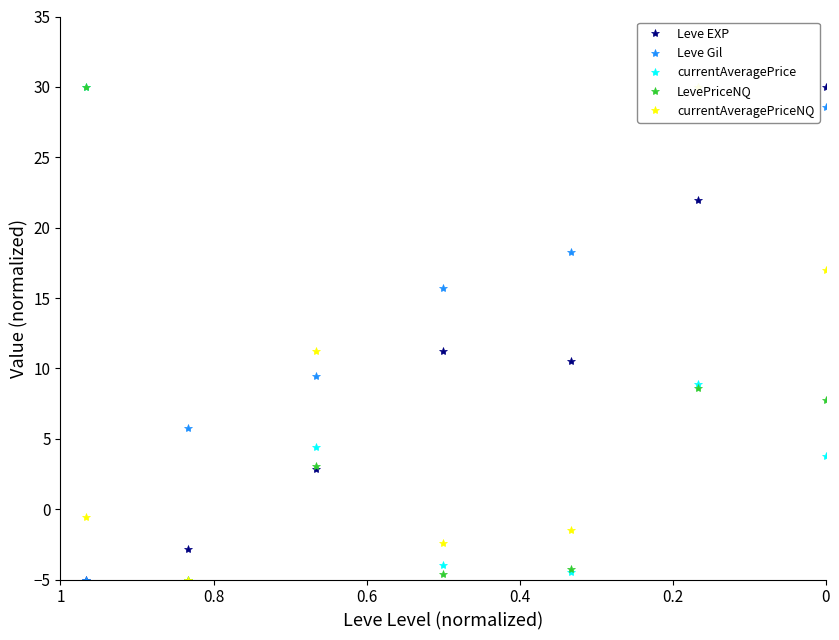

What is the value of the currentAveragePrice point at the 2nd from the left?

-5.0